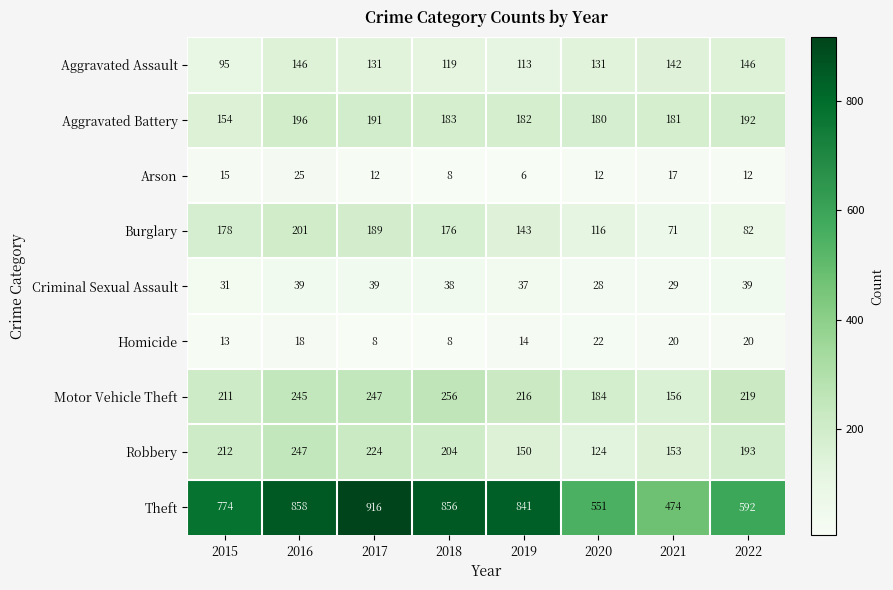

What is the difference between the highest and lowest values at 2020?

539